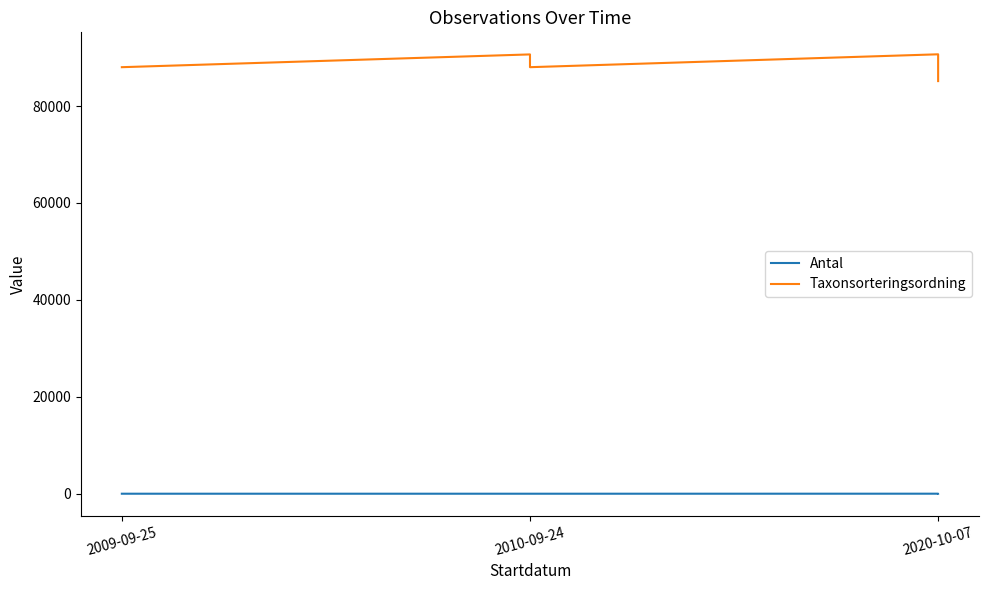

Rank the series by their average value, from highest to lowest.

Taxonsorteringsordning, Antal